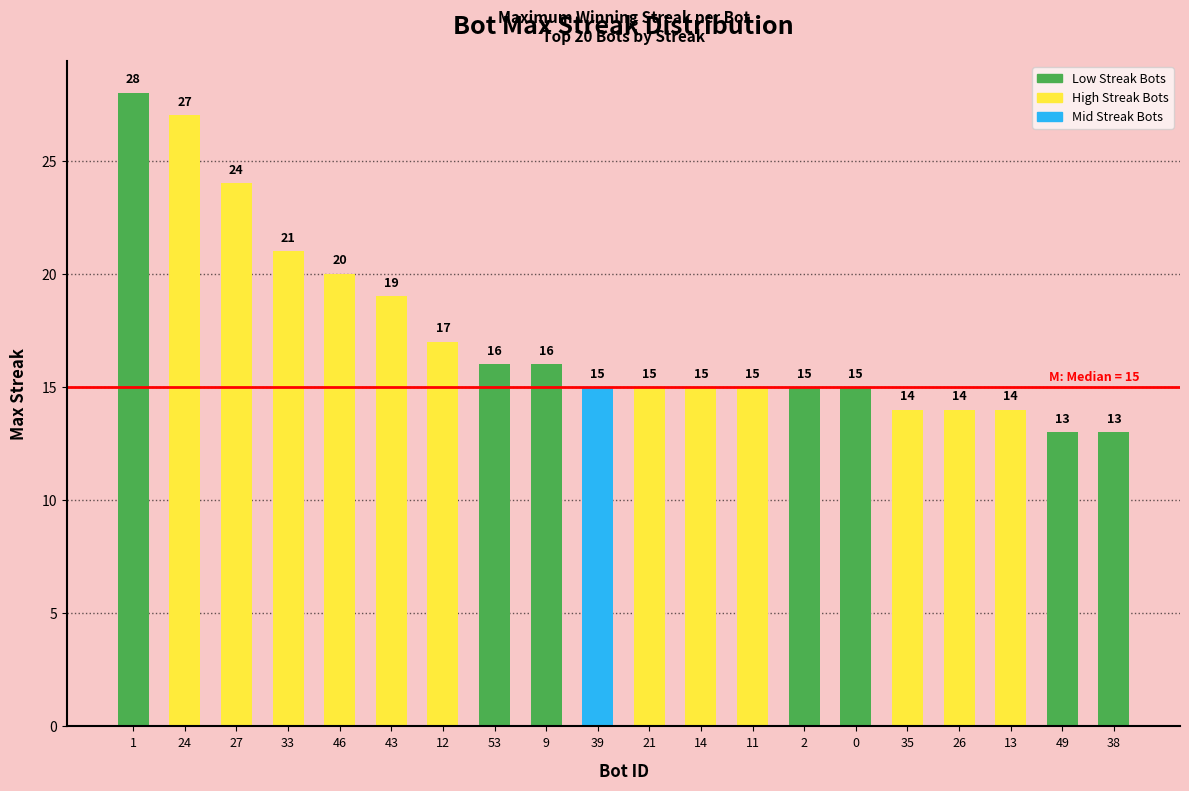

True or false: the data shows 19 at 26.

False